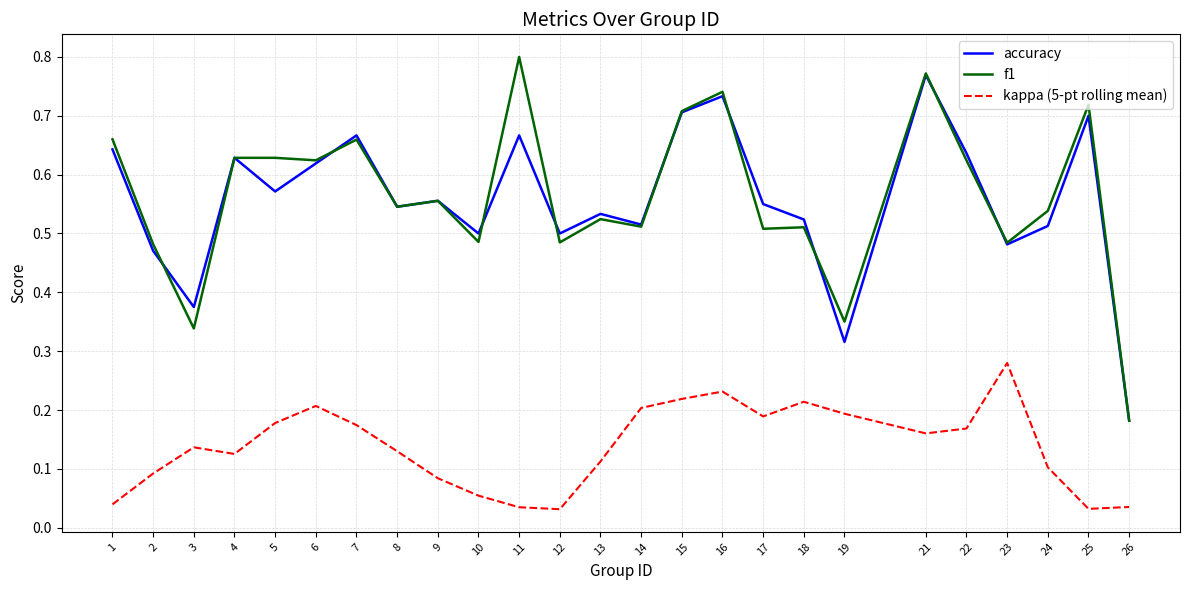

True or false: kappa (5-pt rolling mean) and f1 intersect in this chart.

False